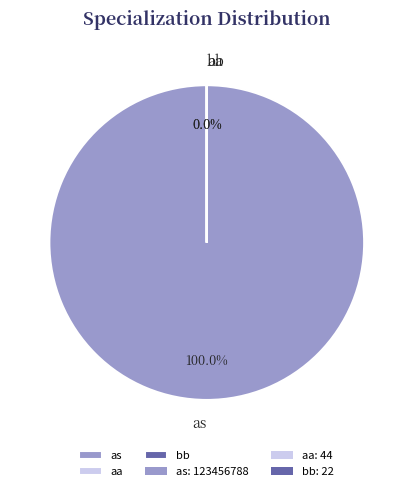

To the nearest percent, what is the combined percentage of aa and as?

100%